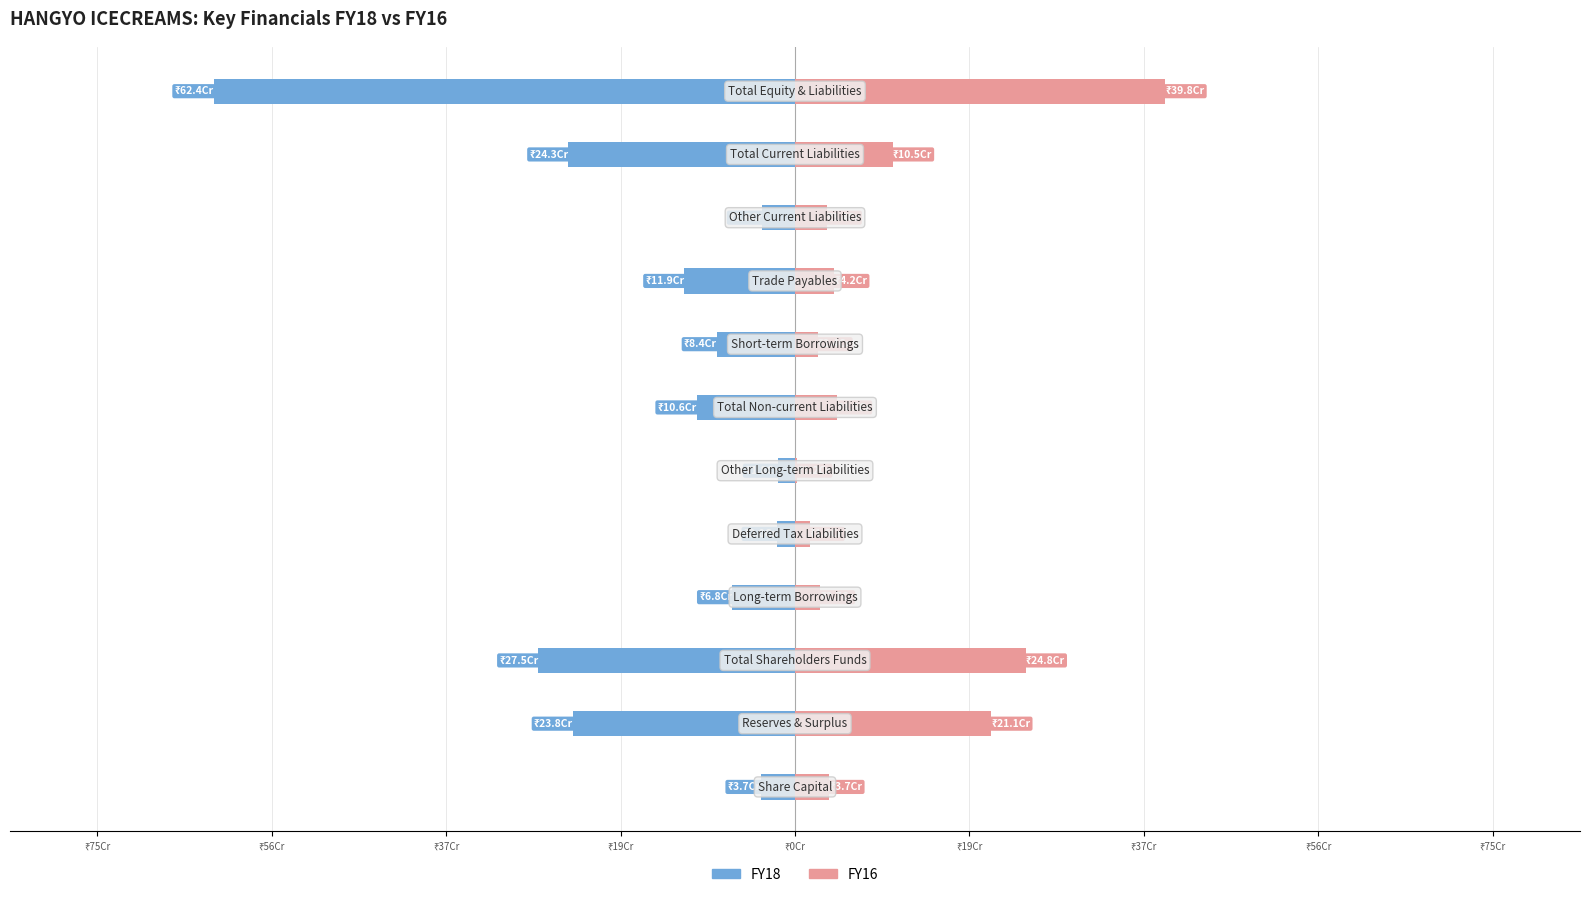

What are all the series names shown in the legend?

FY18, FY16